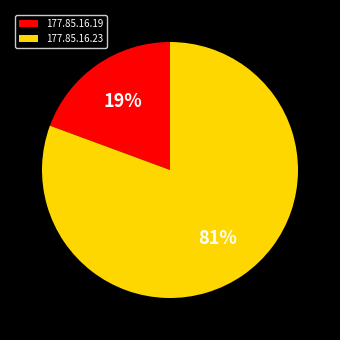

Which slice represents more than half of the pie?

177.85.16.23